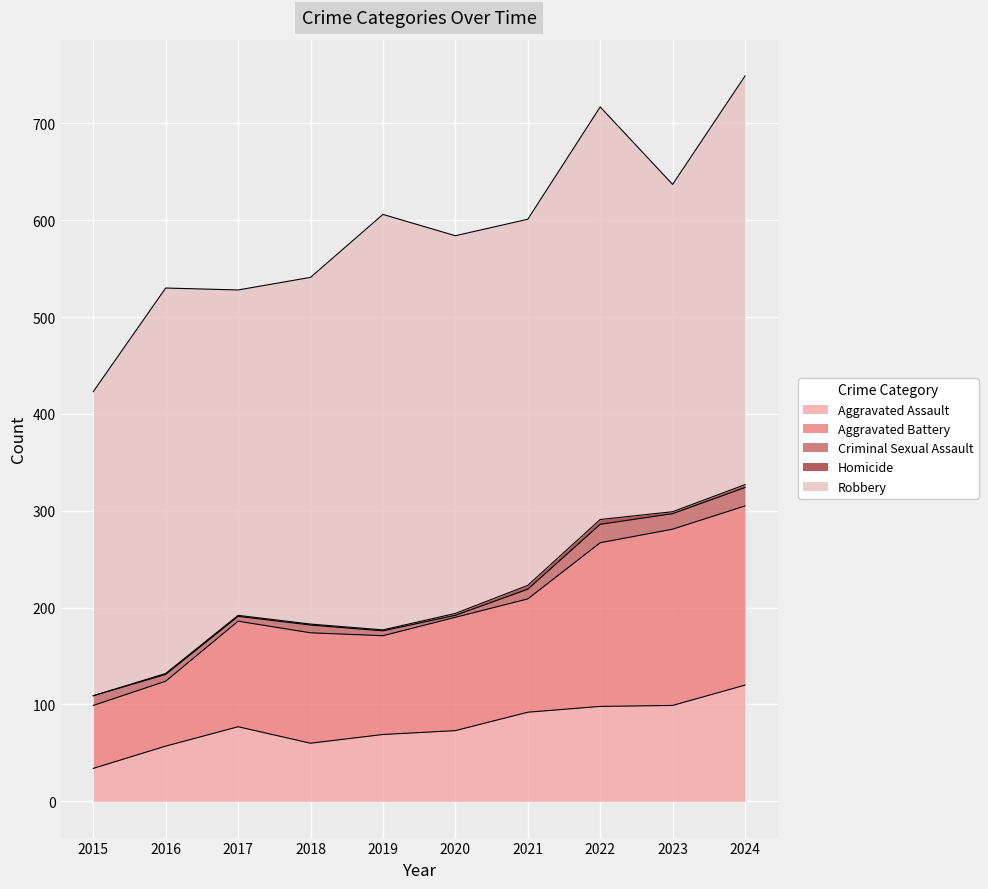

Reading right to left, extract all data points from this chart.

Aggravated Assault: 120	99	98	92	73	69	60	77	57	34
Aggravated Battery: 185	182	169	117	117	102	114	109	67	65
Criminal Sexual Assault: 19	16	19	10	2	5	8	5	7	10
Homicide: 3	2	5	4	2	1	1	1	1	0
Robbery: 422	338	426	378	390	429	358	336	398	314